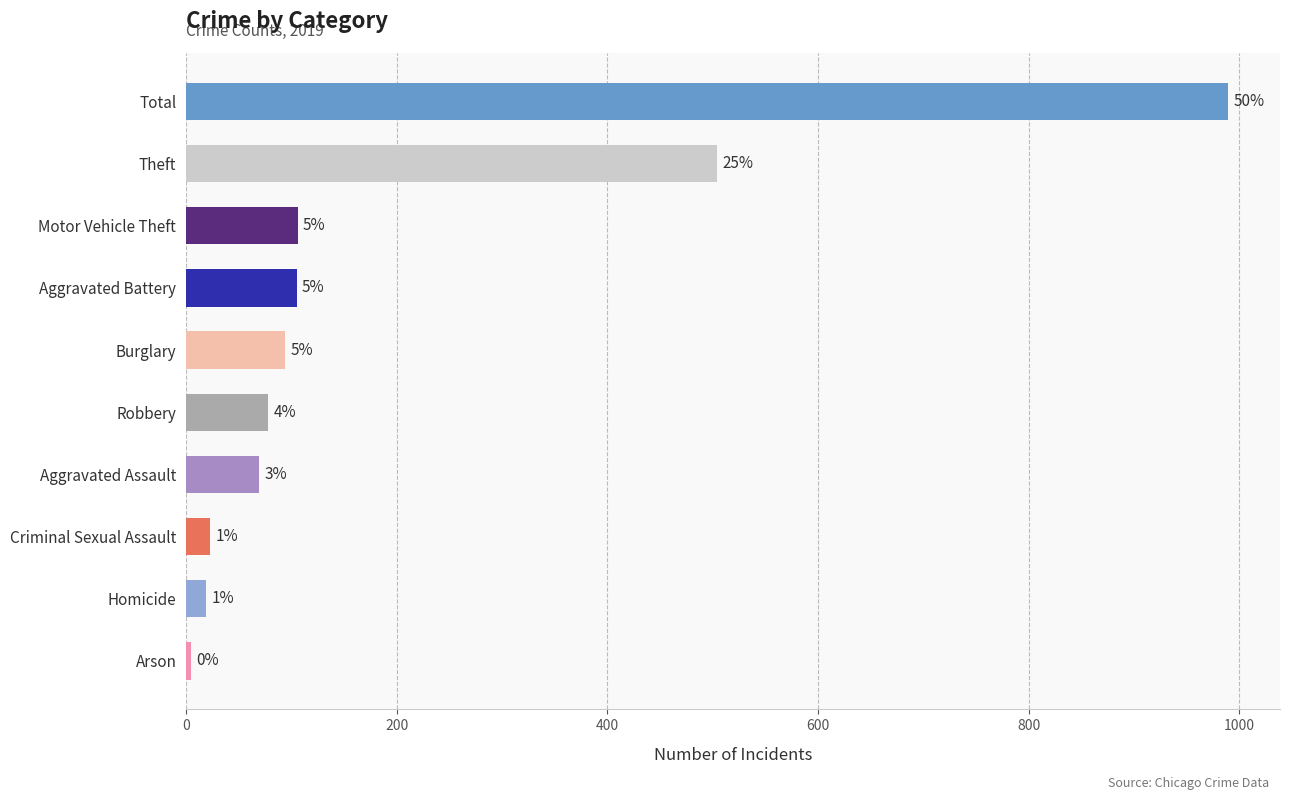

How many bars are there in total?

10